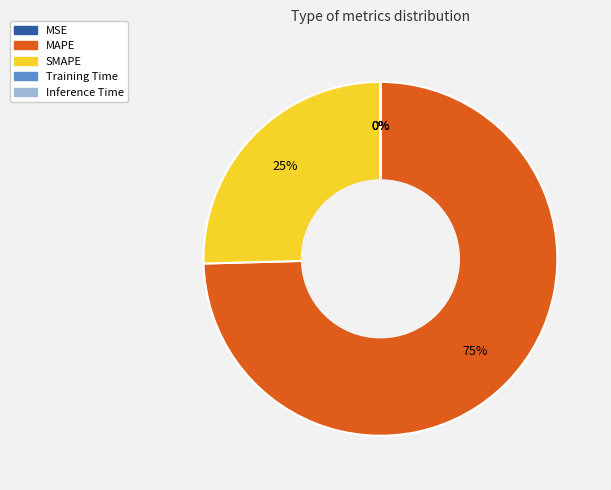

Between MAPE and SMAPE, which is larger?

MAPE